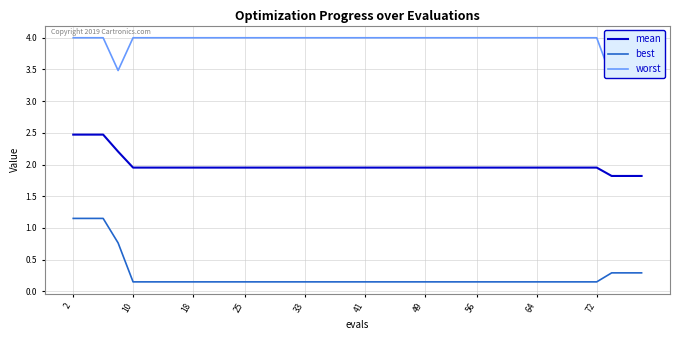

Which series has the widest spread of values?

best